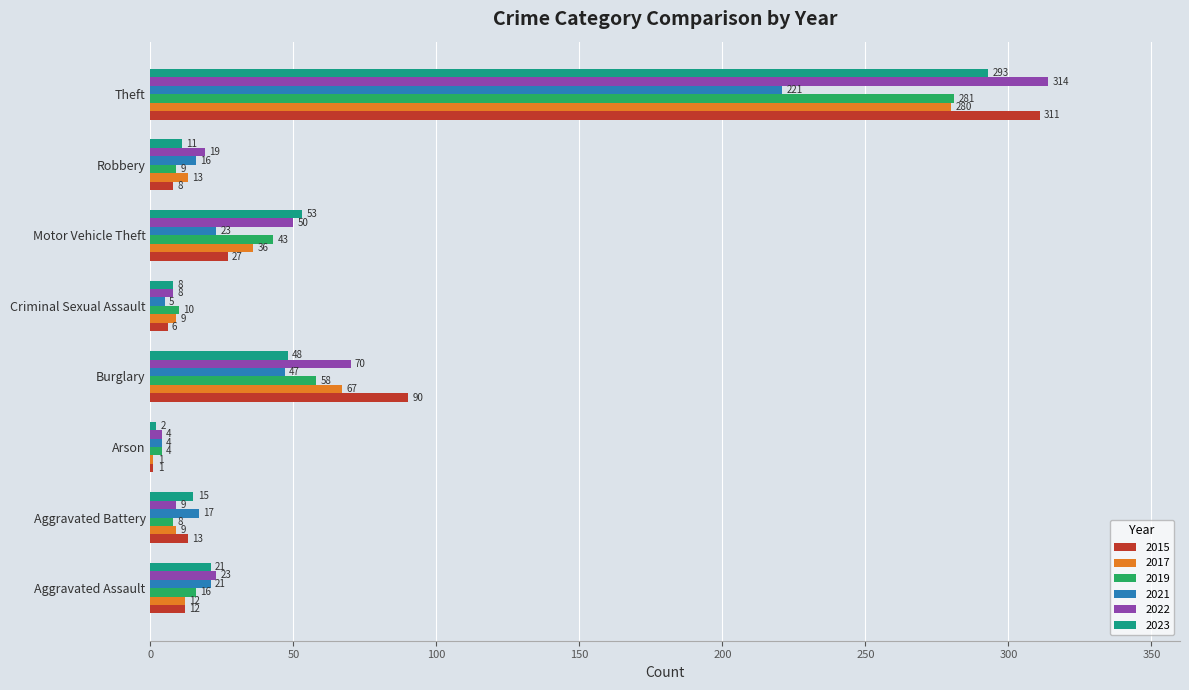

What is the total value across all series at Theft?

1700